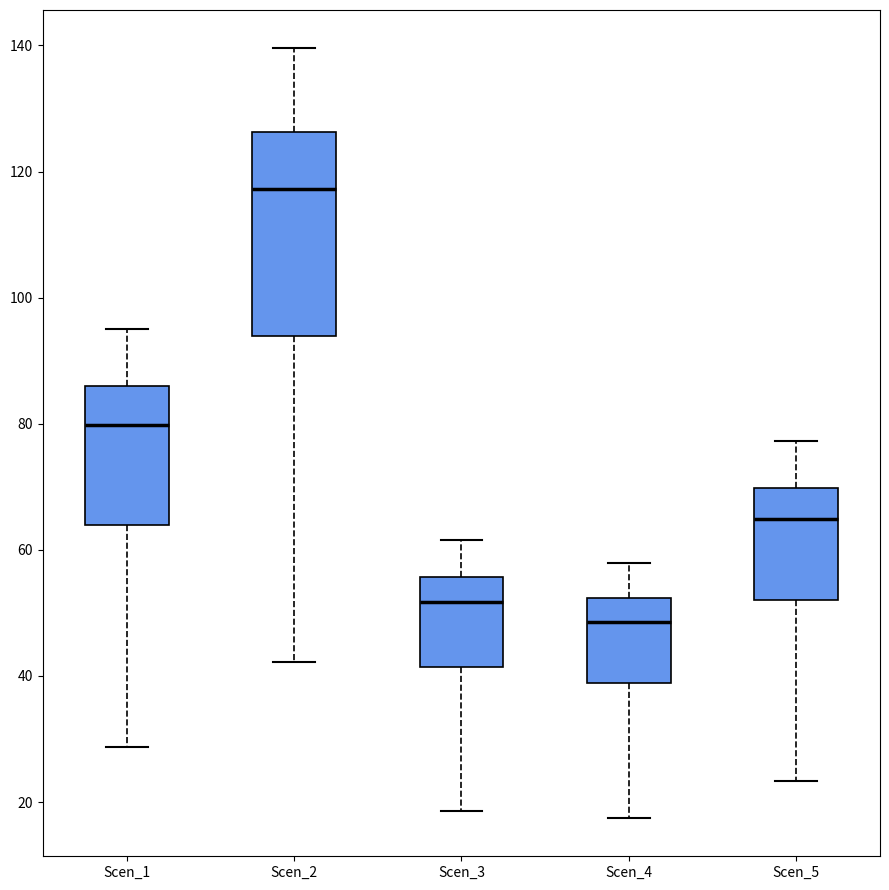

Which box's median line is the highest?

Scen_2